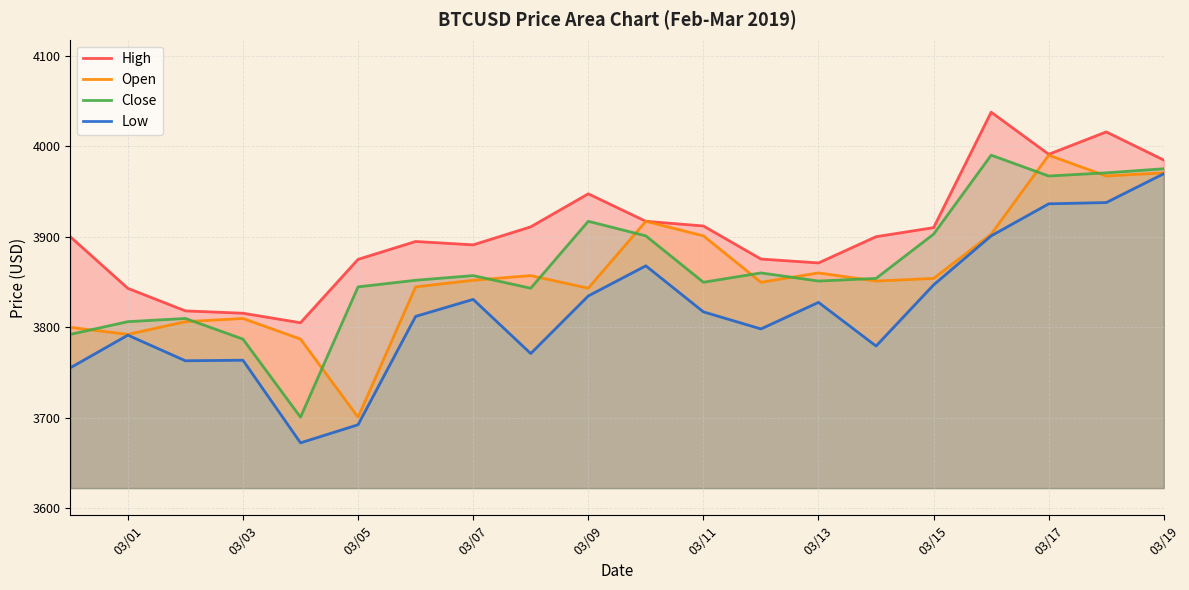

Which series has the widest spread of values?

Low